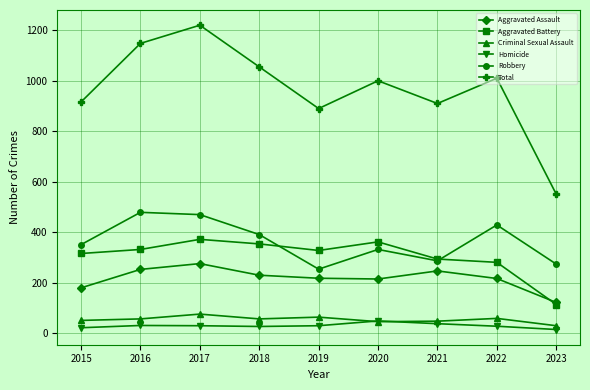

Is it true that Homicide equals 30 at 2016?

True